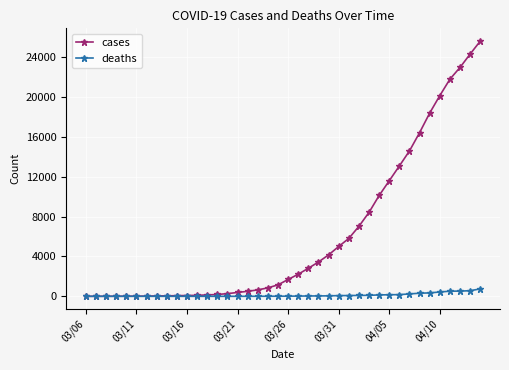

Which series has the widest spread of values?

cases